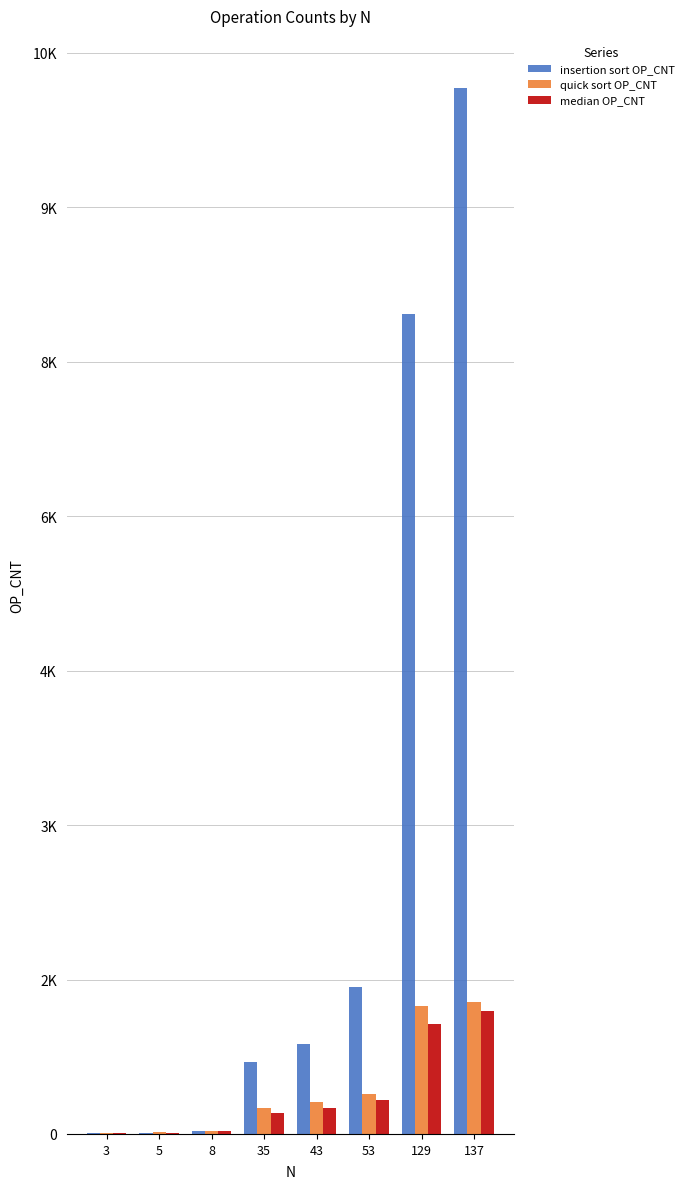

What are all the series names shown in the legend?

insertion sort OP_CNT, quick sort OP_CNT, median OP_CNT